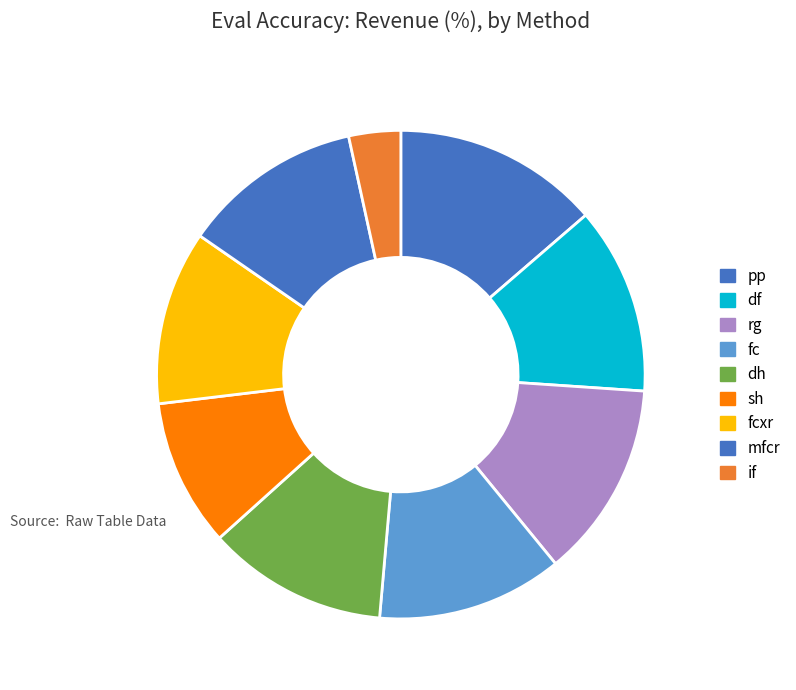

To the nearest percent, what portion does fc represent?

12%